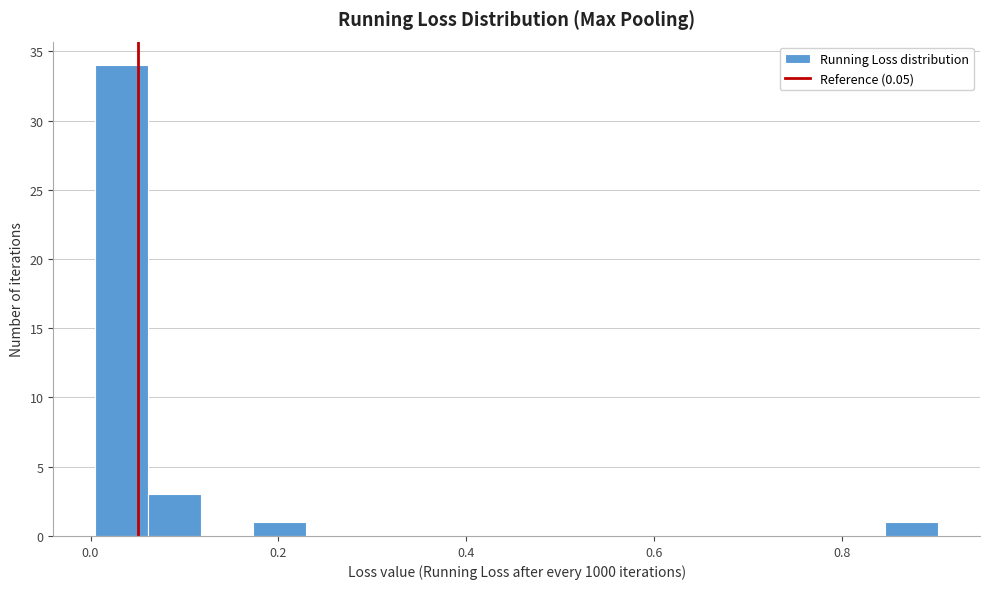

Read against the x-axis, roughly where is the centre of the tallest bar?

0.04